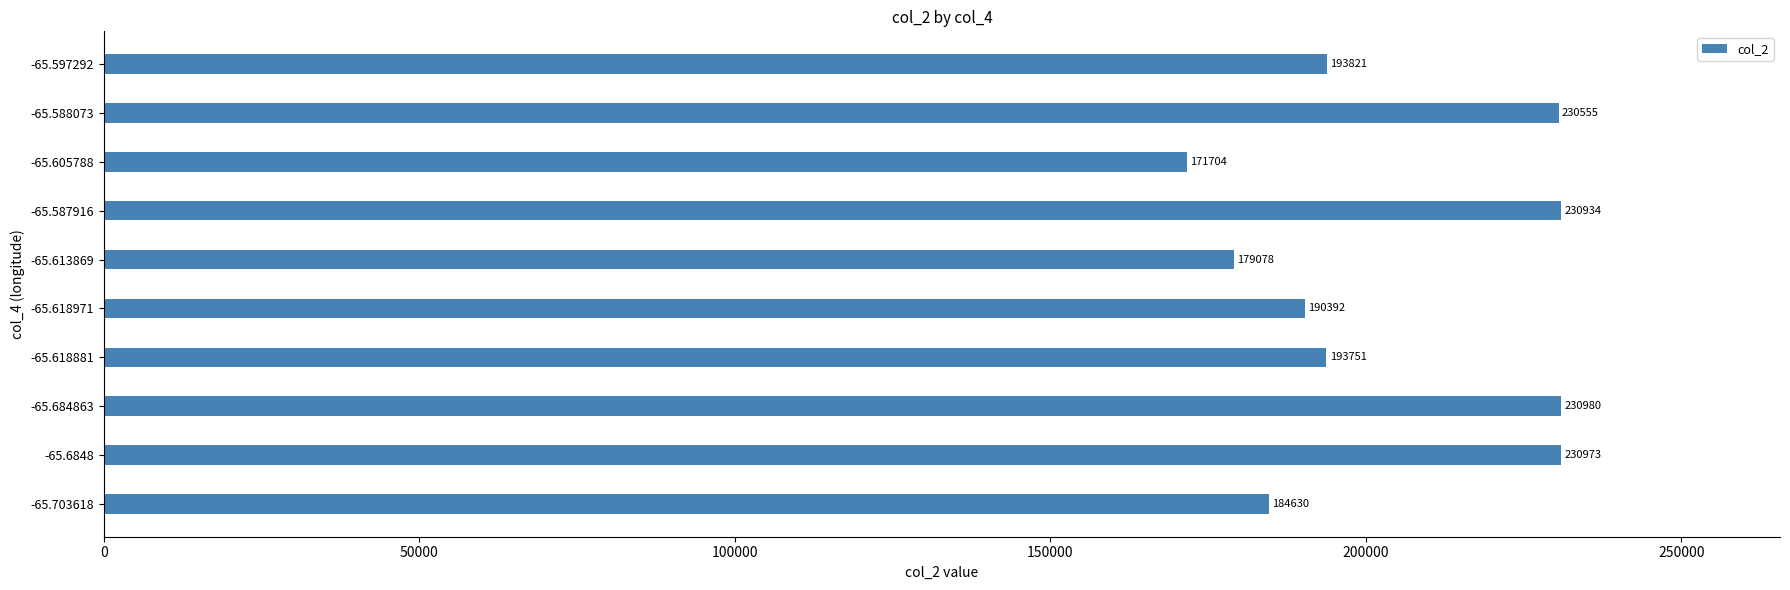

List the labels in order of value, largest first.

-65.684863, -65.6848, -65.587916, -65.588073, -65.597292, -65.618881, -65.618971, -65.703618, -65.613869, -65.605788